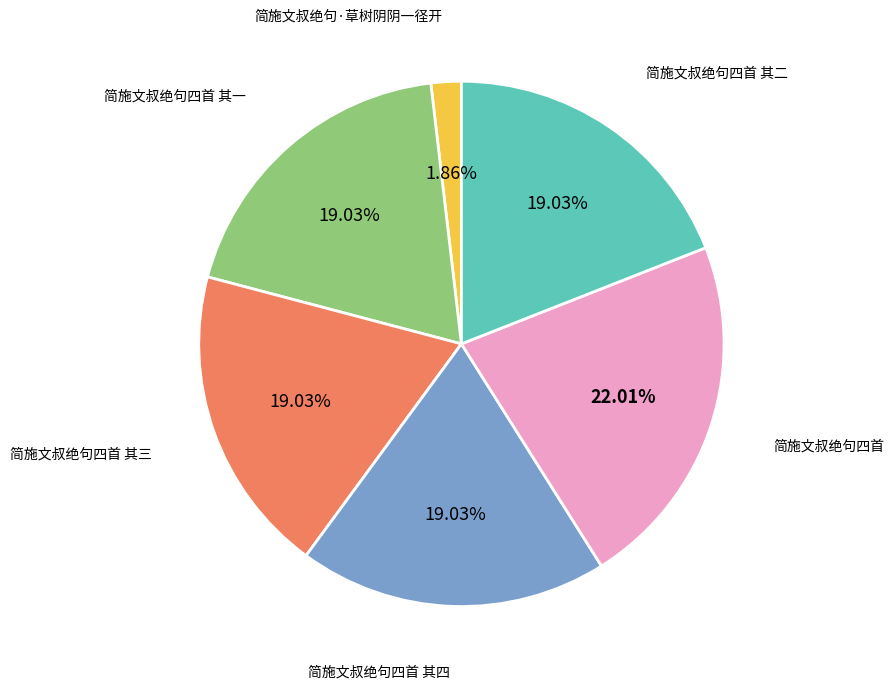

To the nearest percent, what is the difference between the largest and smallest slice percentages?

20%